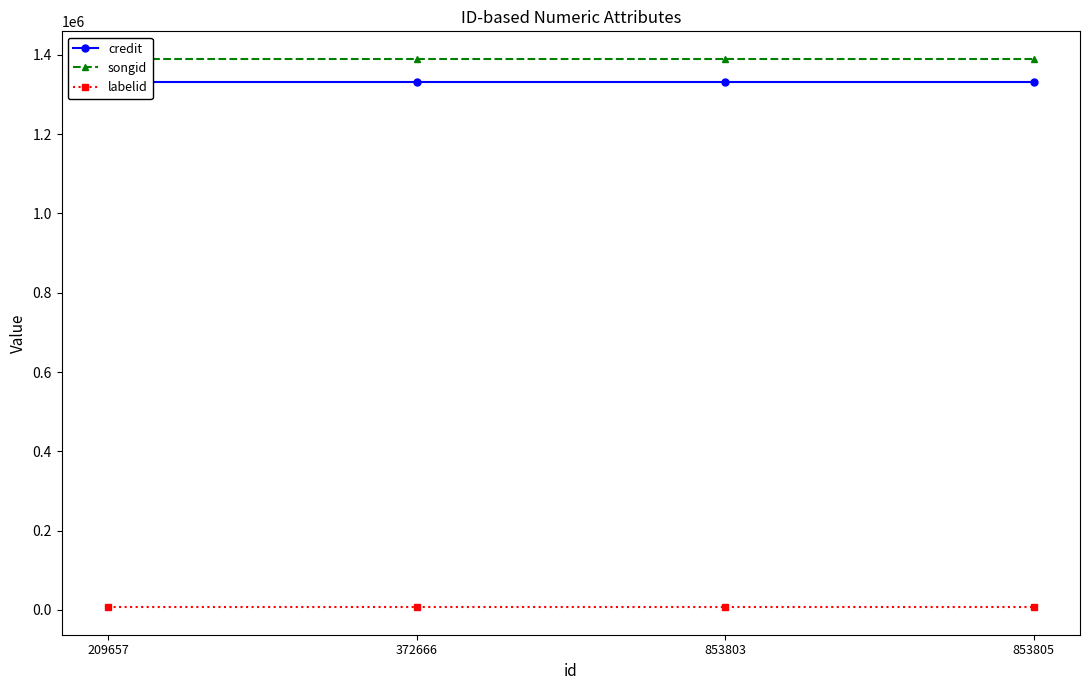

Which series has the widest spread of values?

credit